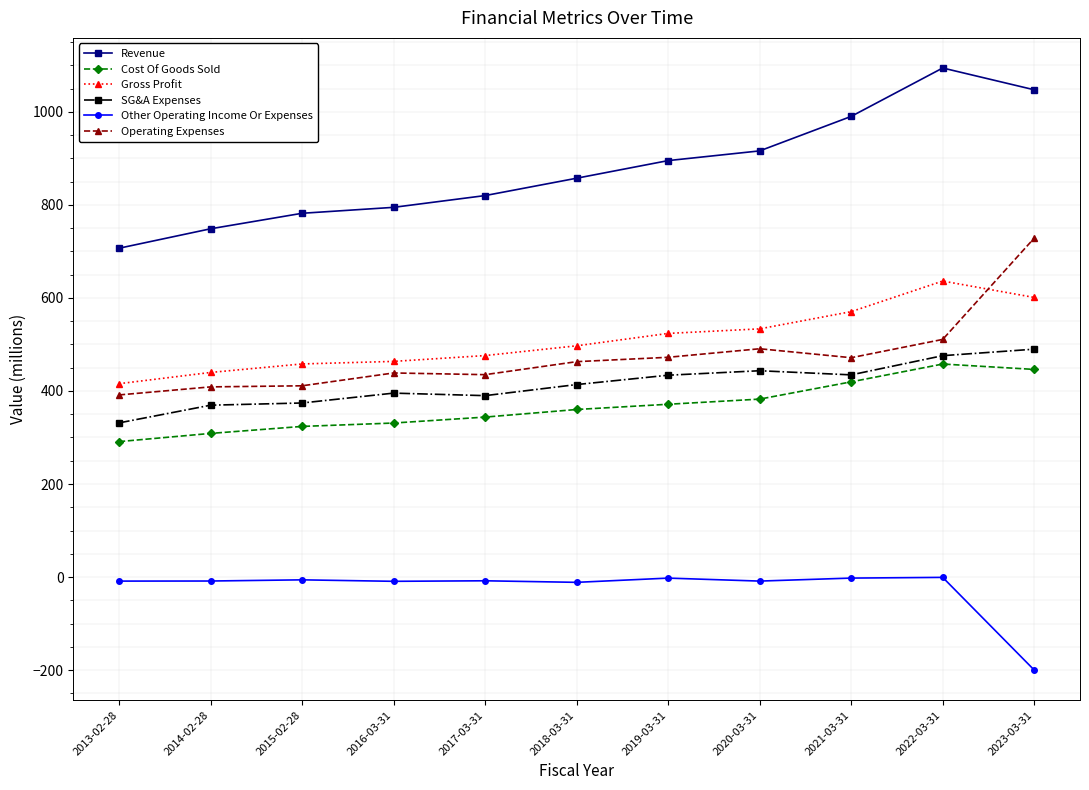

Between 2018-03-31 and 2021-03-31, which series saw the biggest shift?

Revenue